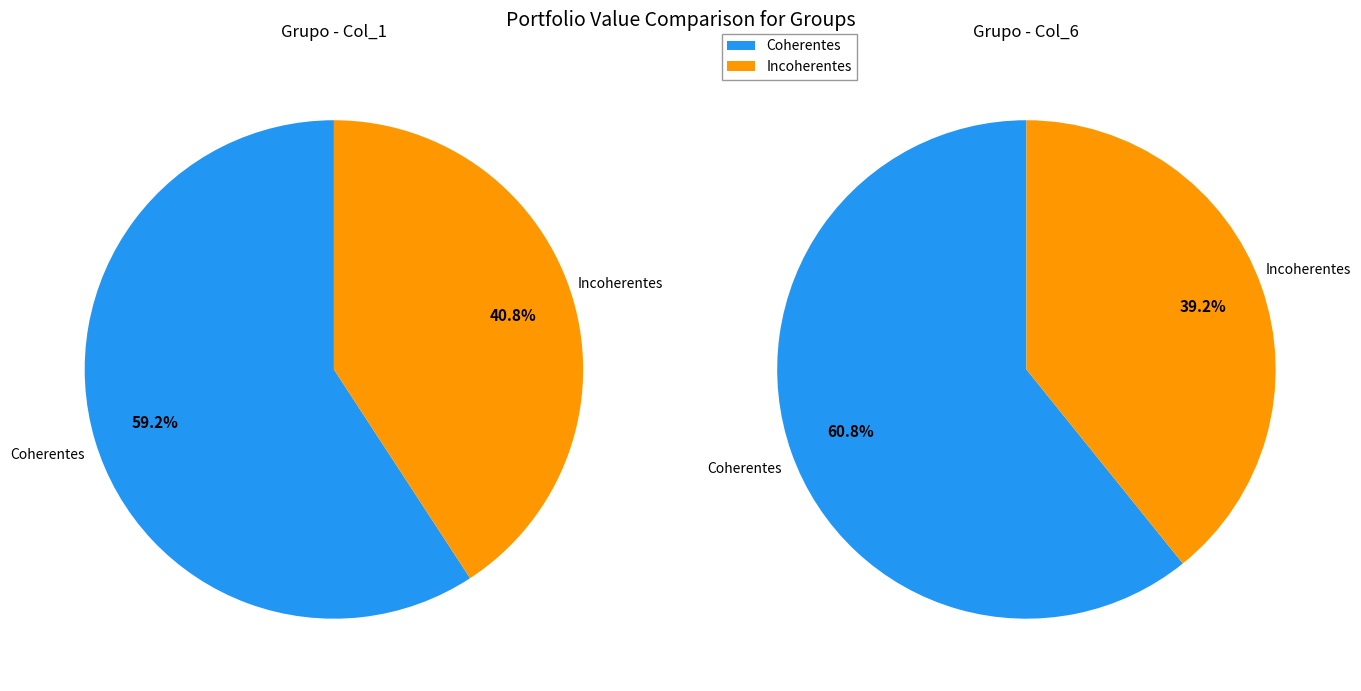

Which category has the smallest portion of the pie?

Incoherentes